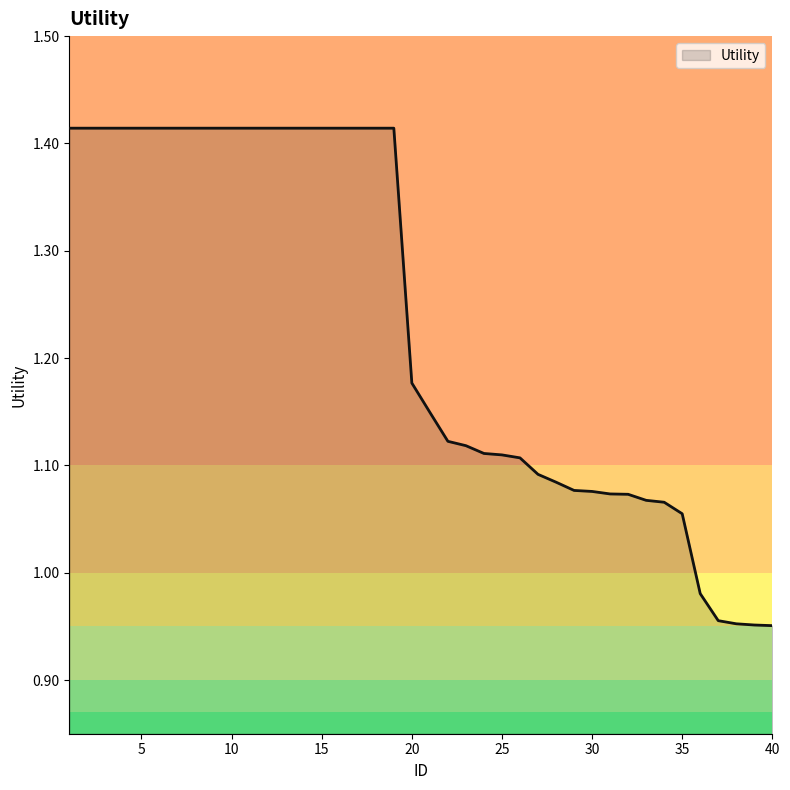

How many lines are shown in the chart?

1